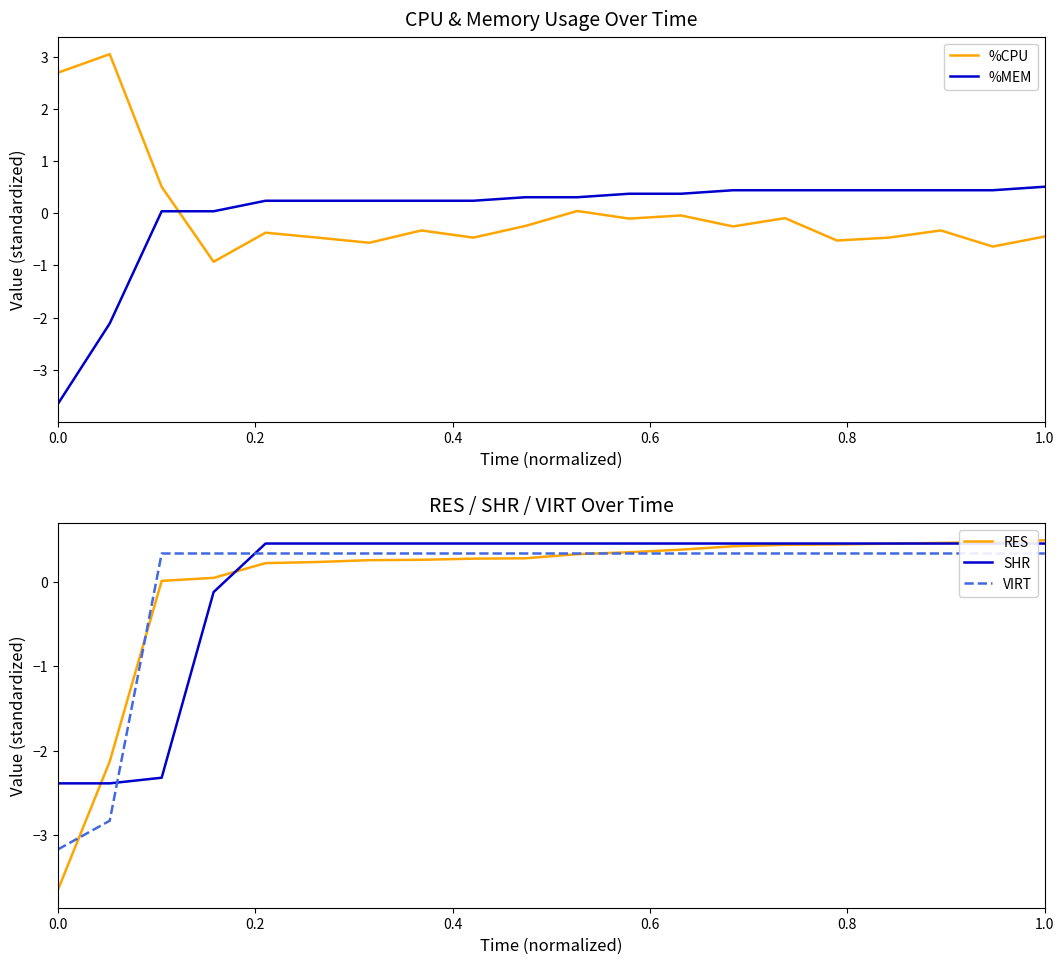

How many distinct data groups are displayed?

5